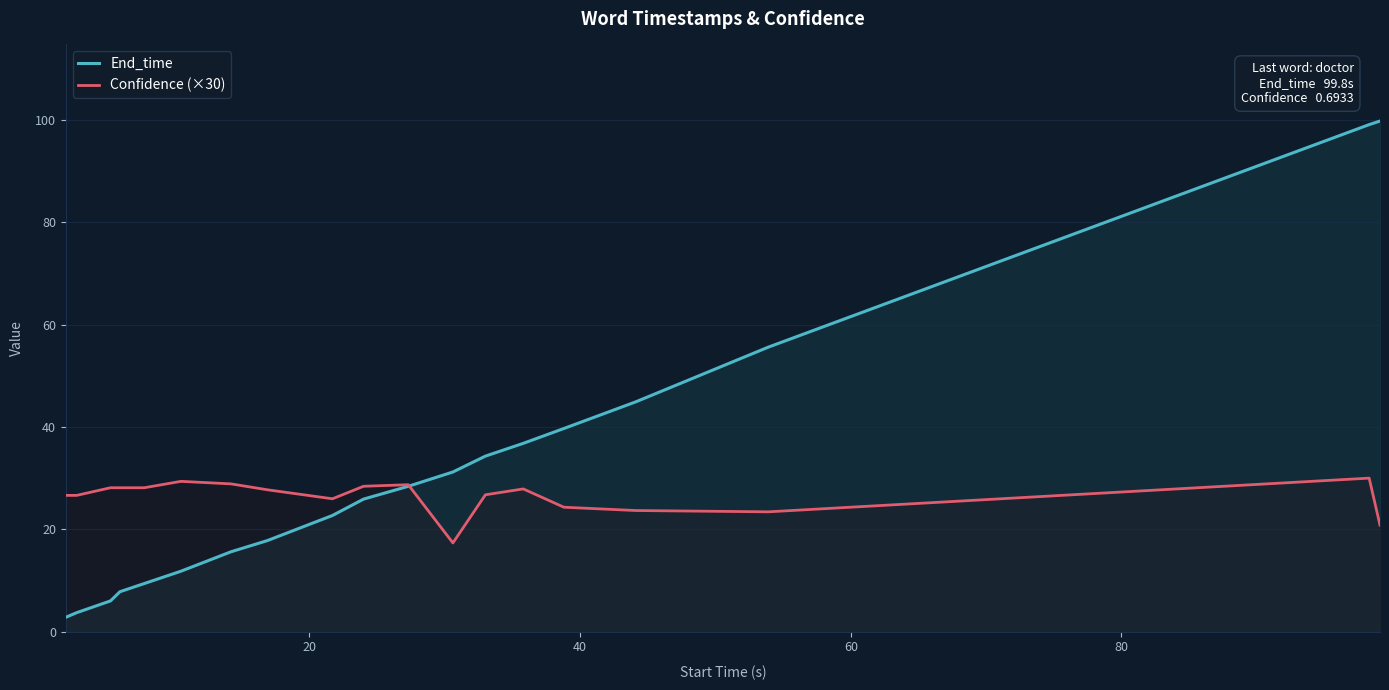

What are all the series names shown in the legend?

End_time, Confidence (×30)